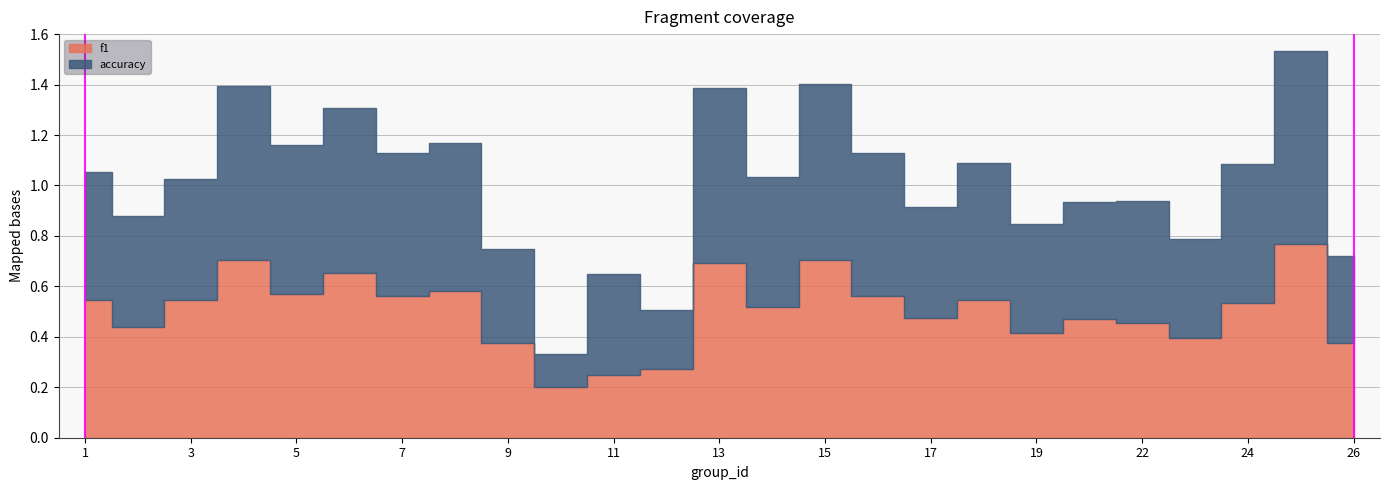

List the series in order of their overall mean, highest first.

accuracy, f1